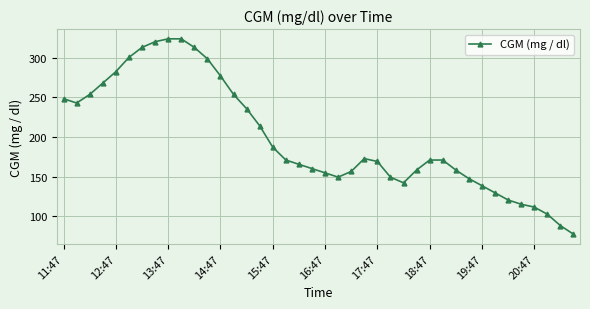

What is the value of the 28th point from the left?

158.4